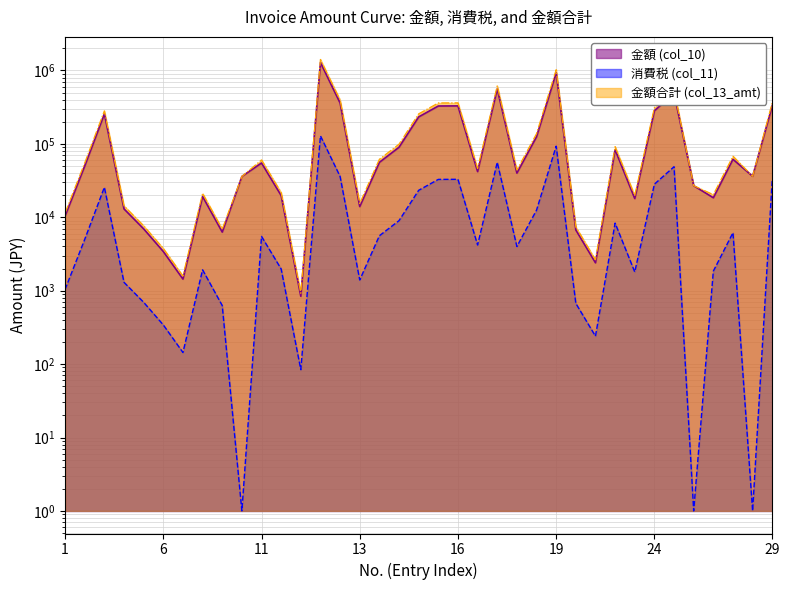

Which series has the largest total across all categories?

金額合計 (col_13_amt)